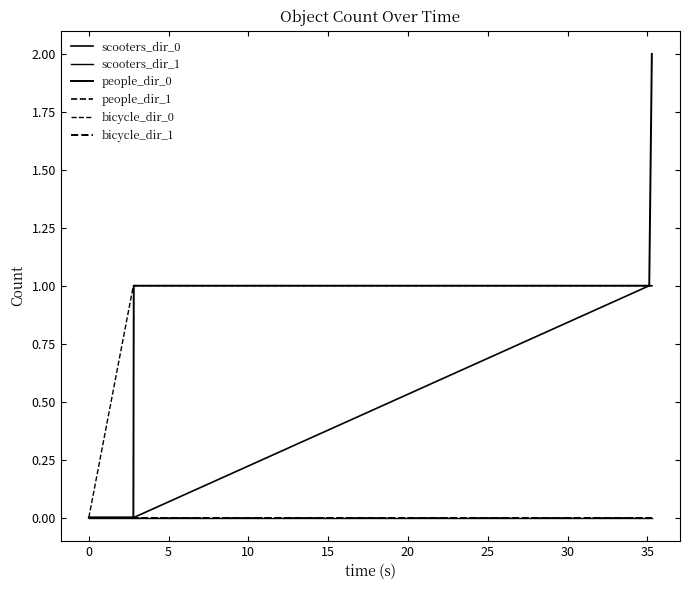

How many lines are shown in the chart?

6